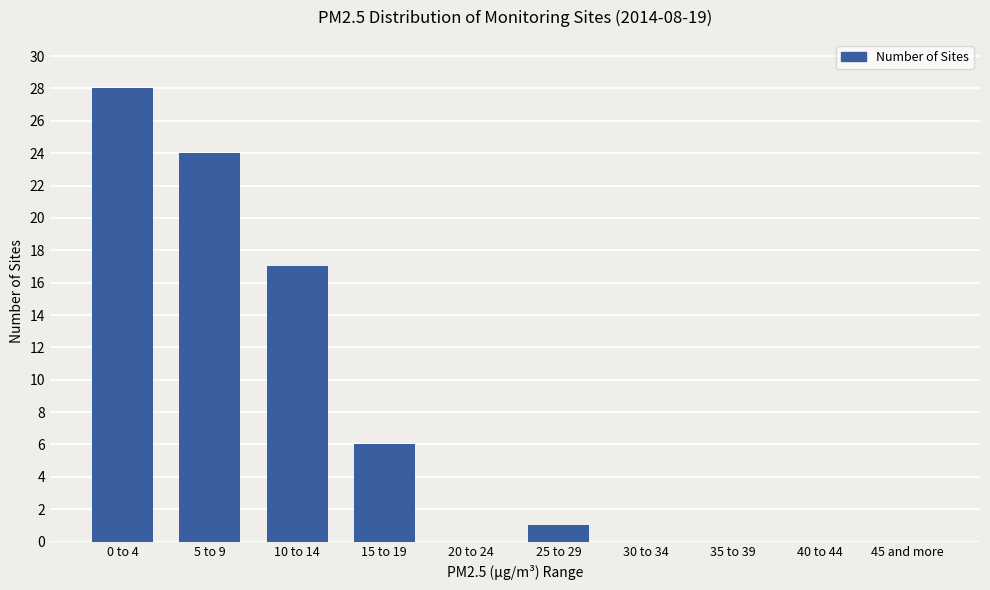

Between 40 to 44 and 15 to 19, which is larger?

15 to 19